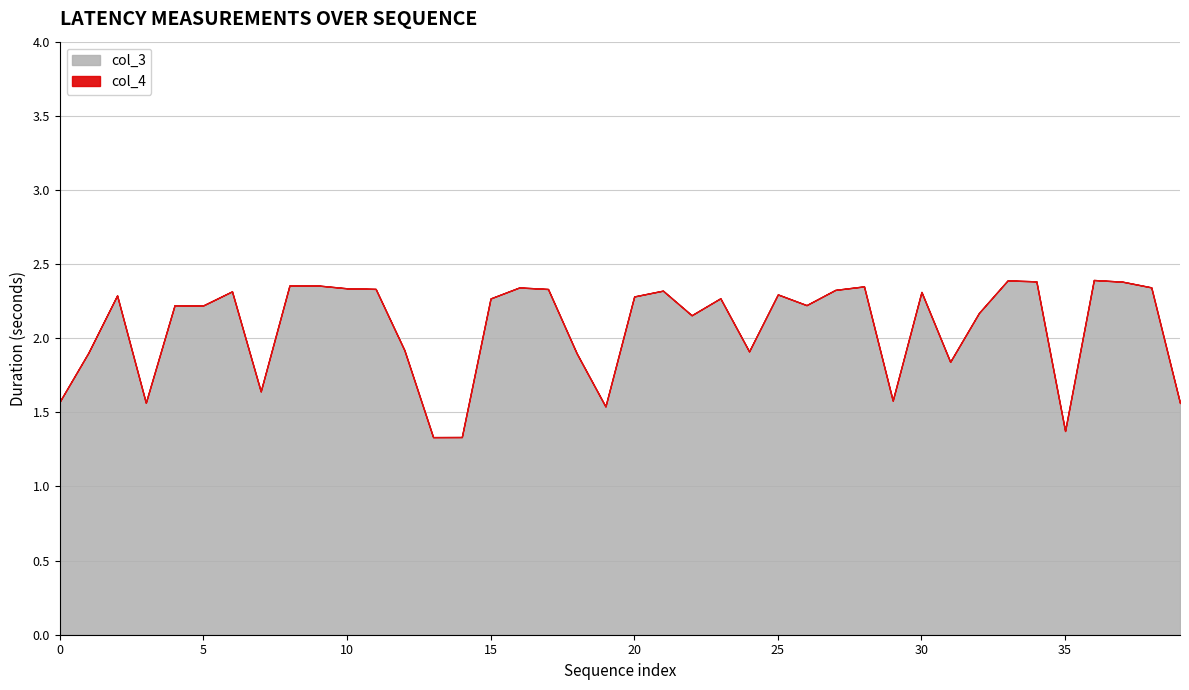

Does the chart have visible grid lines?

Yes